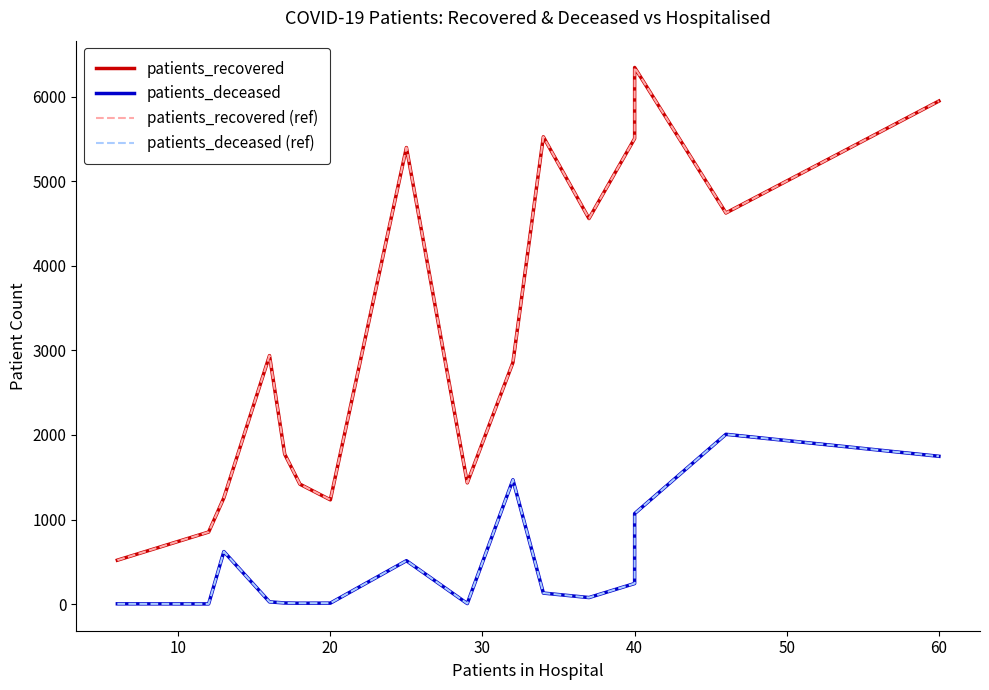

What are all the series names shown in the legend?

patients_recovered, patients_deceased, patients_recovered (ref), patients_deceased (ref)